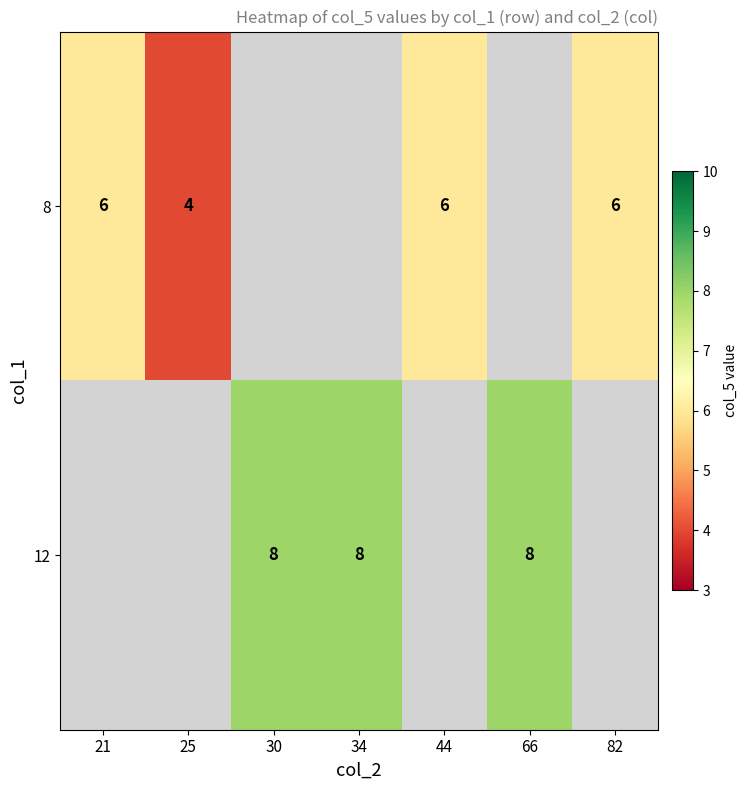

The value of 8 at 21 is 8. True or false?

False